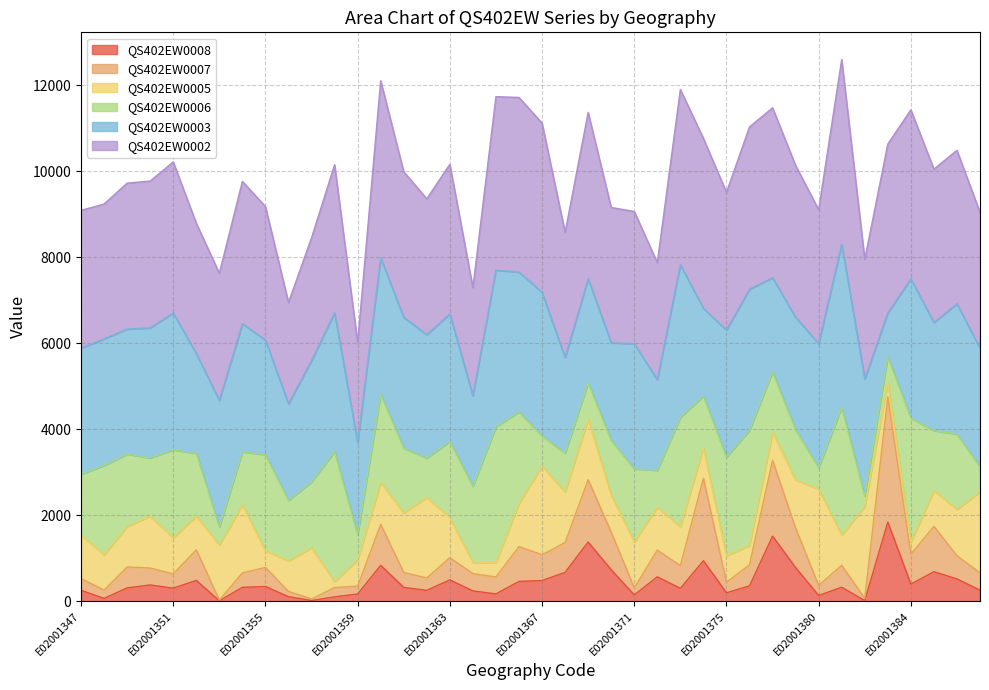

Which series changed the most between E02001357 and E02001371?

QS402EW0002